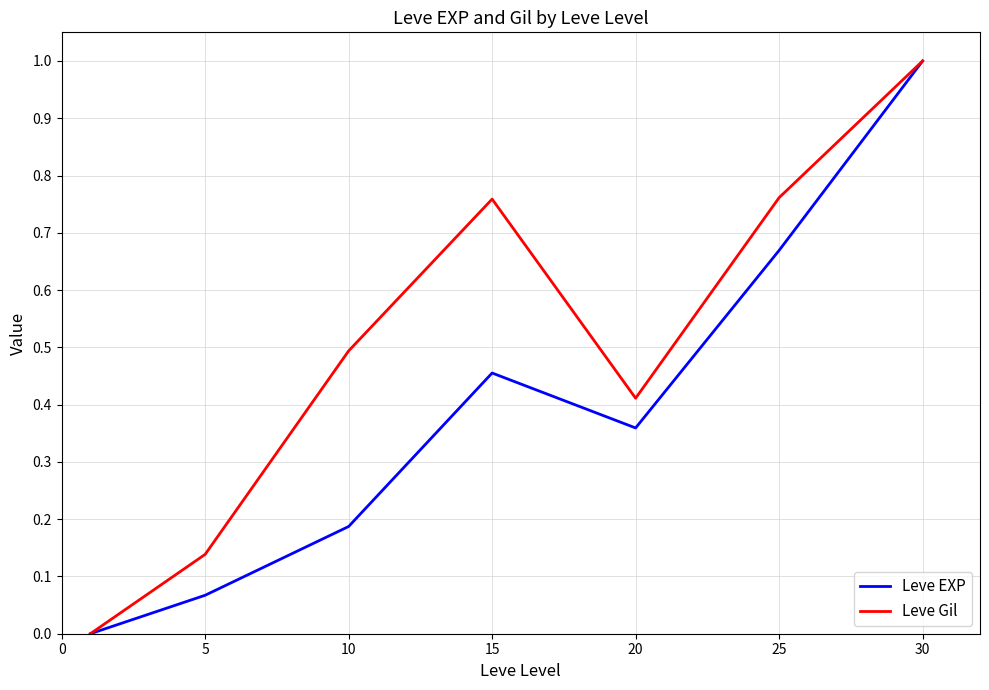

What is the maximum value shown in the chart?

1.0